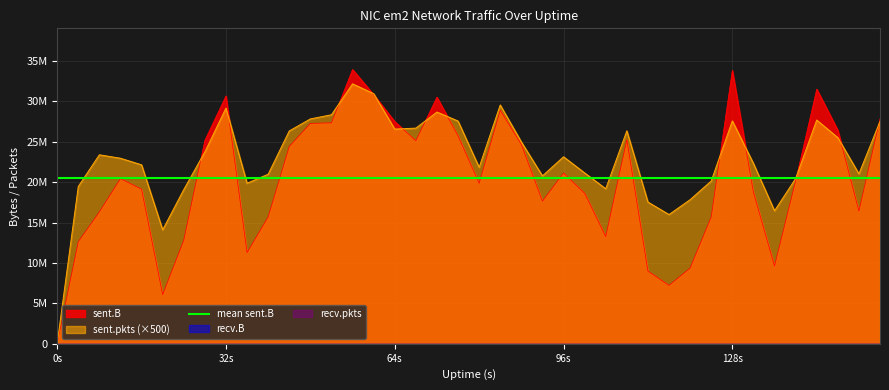

The sent.pkts series shows 23149500 at 96s. True or false?

True